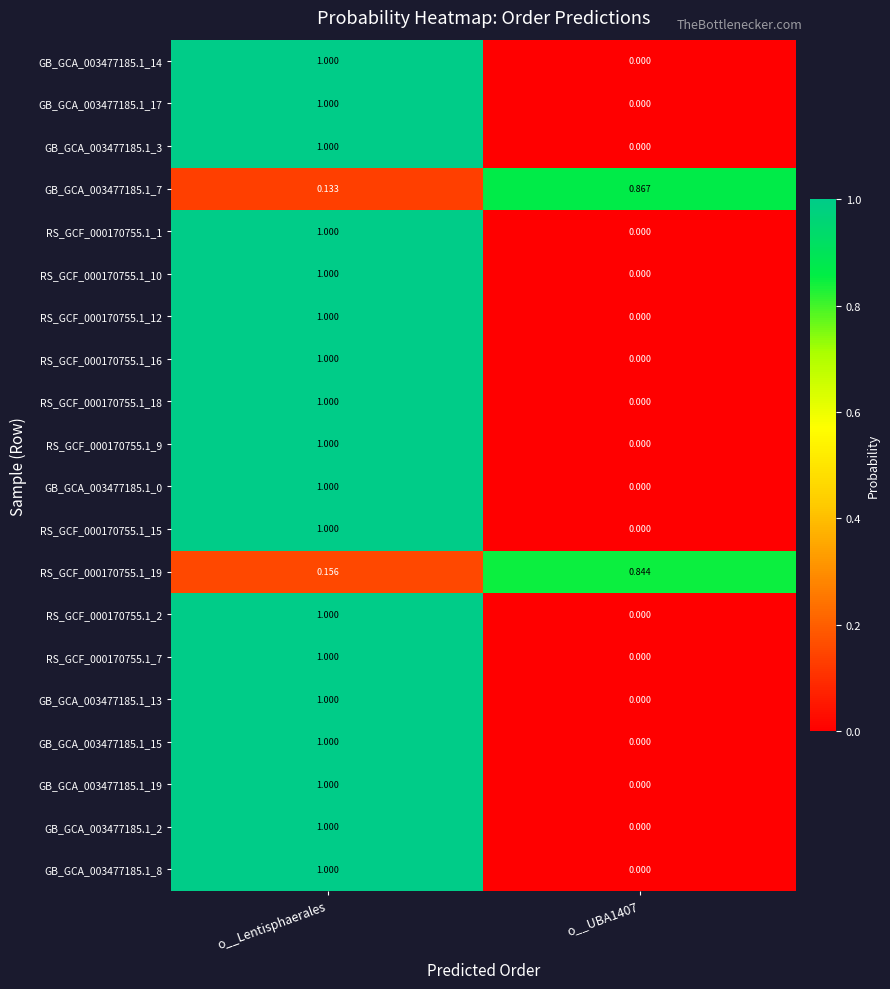

At how many categories does at least one series exceed 0?

2